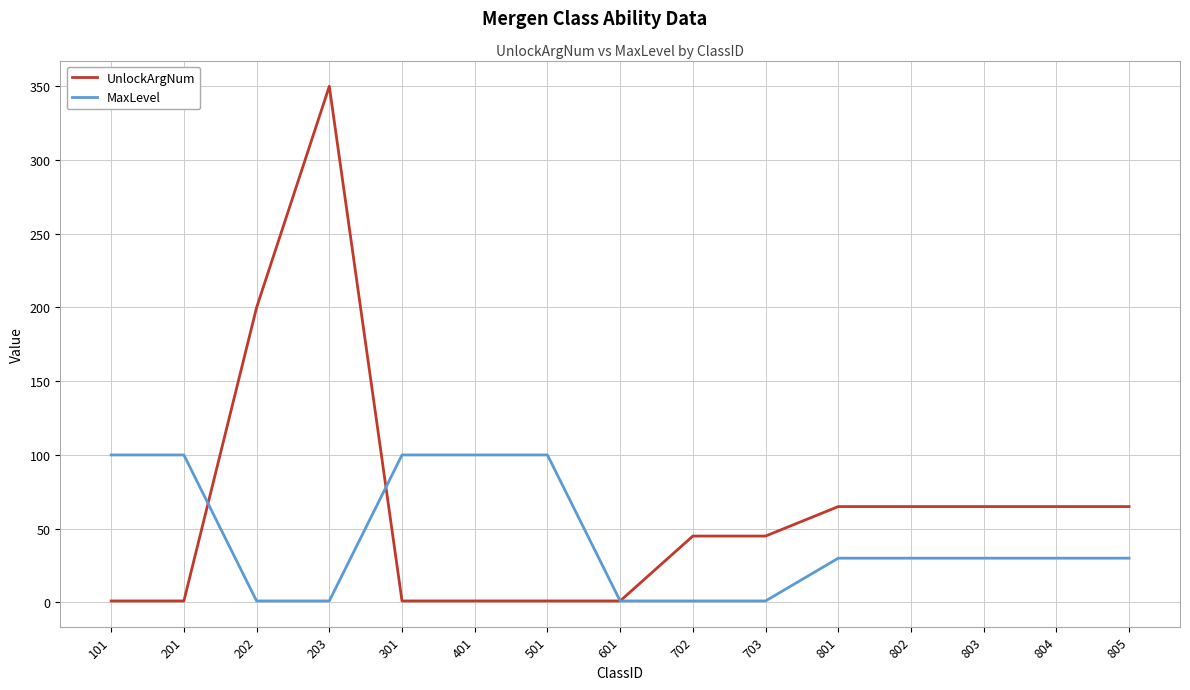

The value of MaxLevel at 805 is 17. True or false?

False